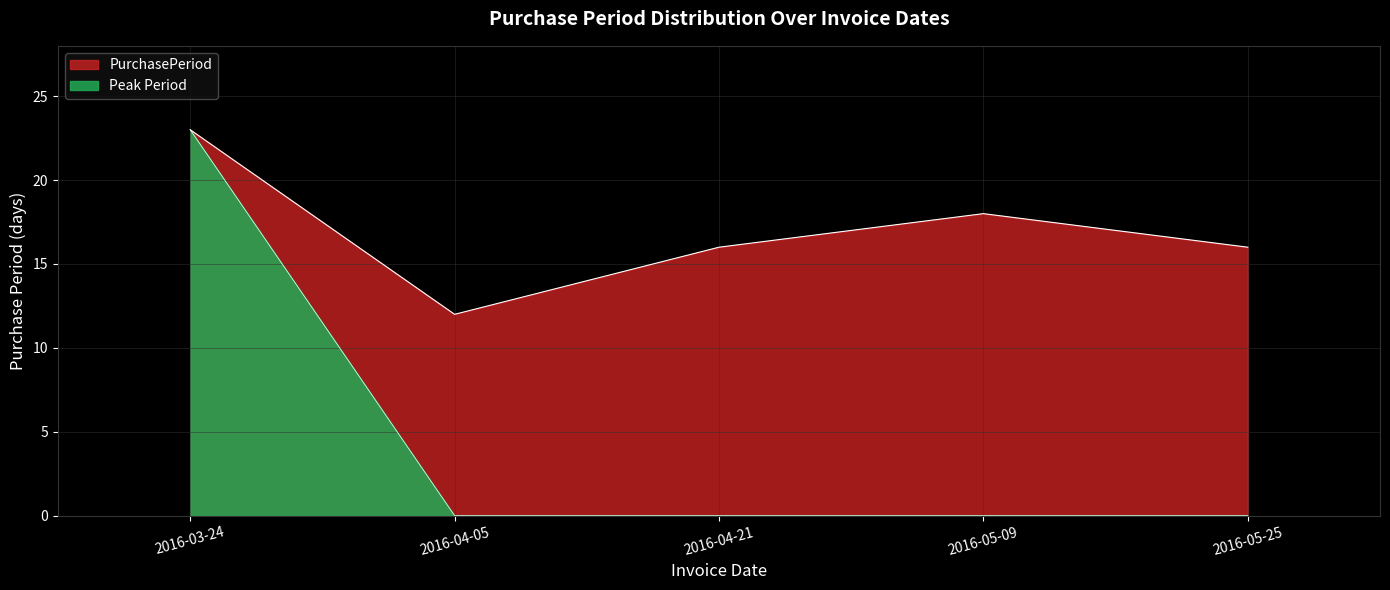

Reading left to right, extract all data points from this chart.

23	12	16	18	16